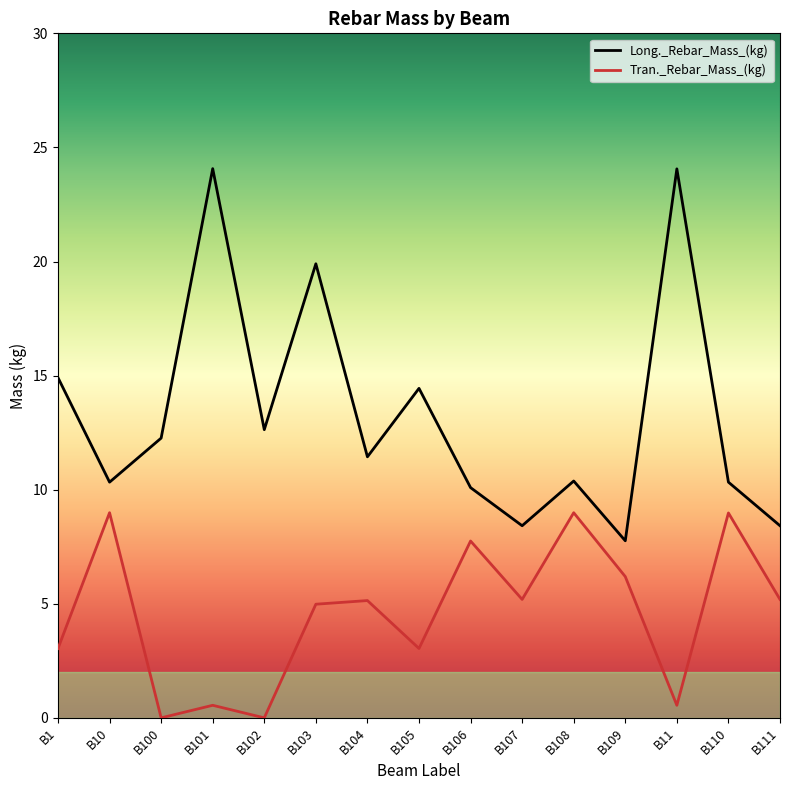

How many lines are shown in the chart?

2